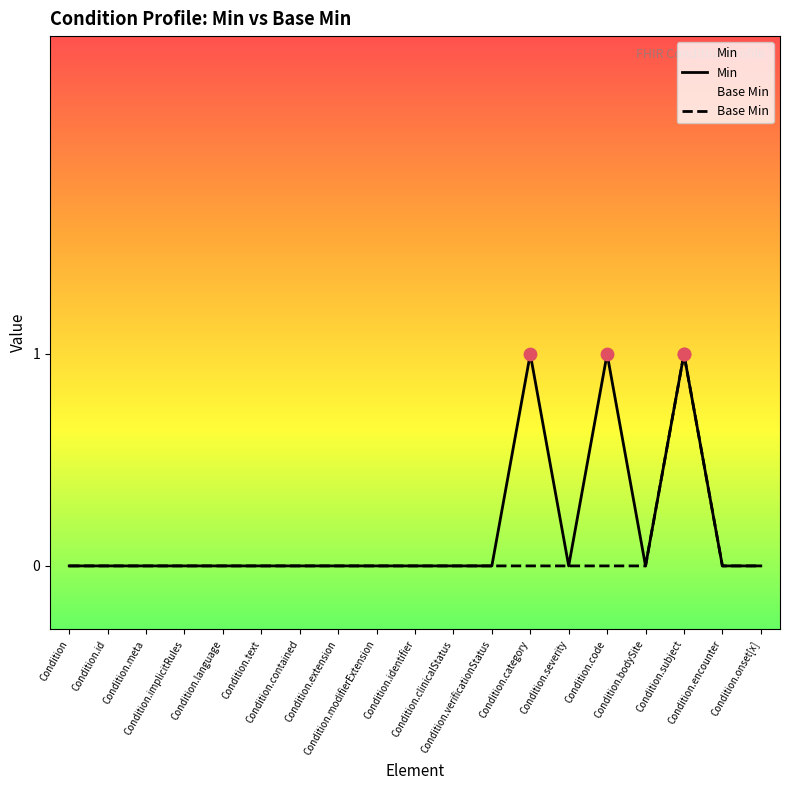

At which category is the sum across all series the highest?

Condition.subject